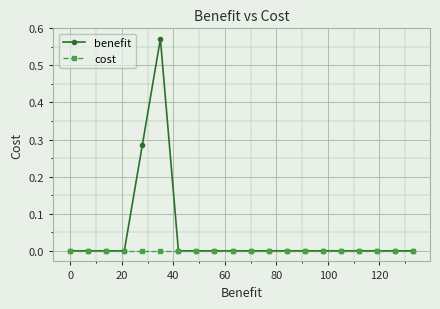

Count the number of data series in this chart.

2